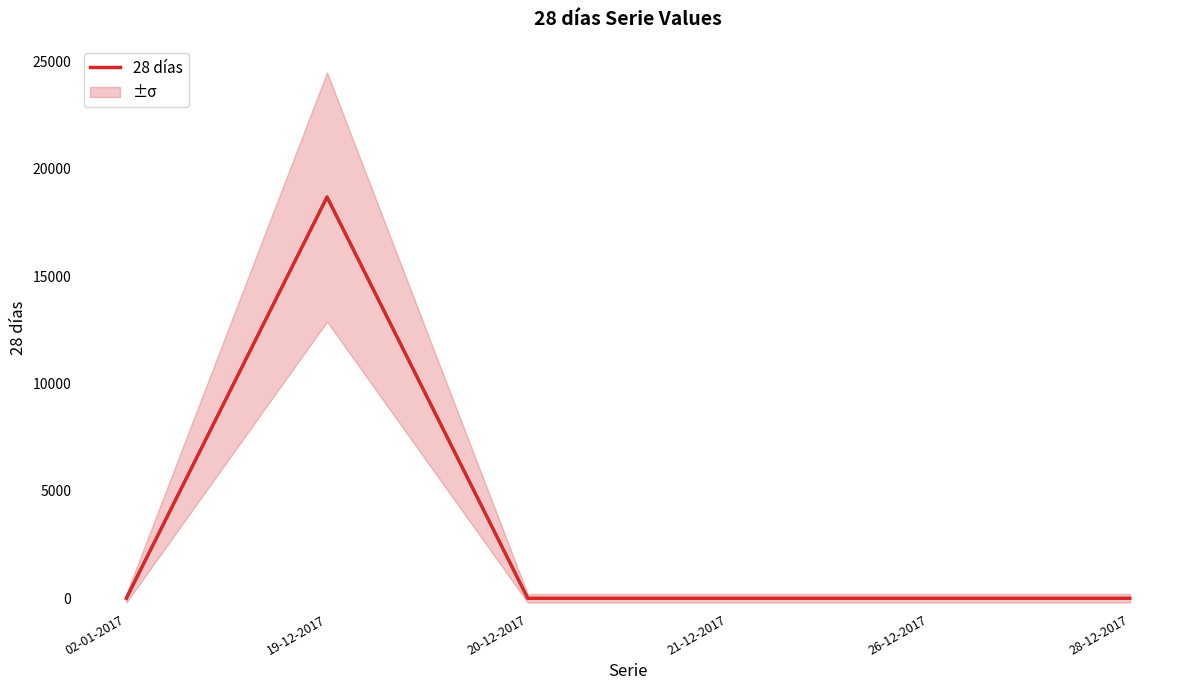

Reading left to right, list all the values displayed in this chart.

0	18686	0	0	0	0